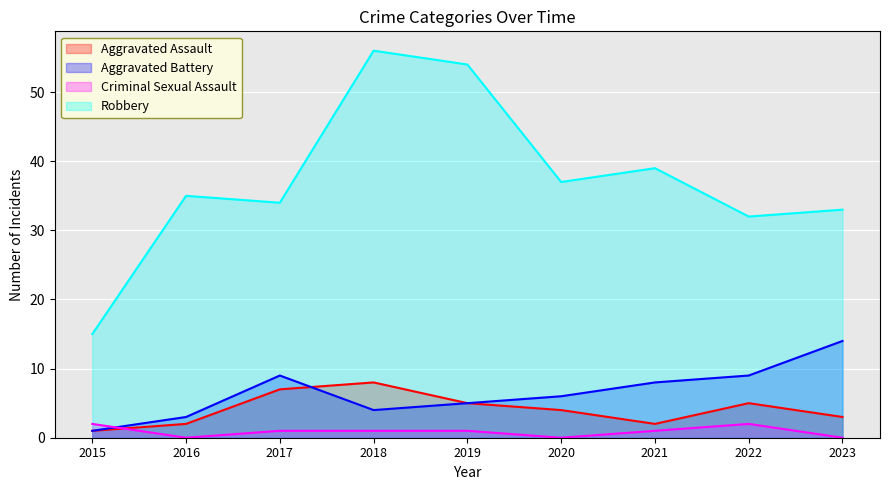

Reading left to right, list all the values displayed in this chart.

Aggravated Assault: 1	2	7	8	5	4	2	5	3
Aggravated Battery: 1	3	9	4	5	6	8	9	14
Criminal Sexual Assault: 2	0	1	1	1	0	1	2	0
Robbery: 15	35	34	56	54	37	39	32	33